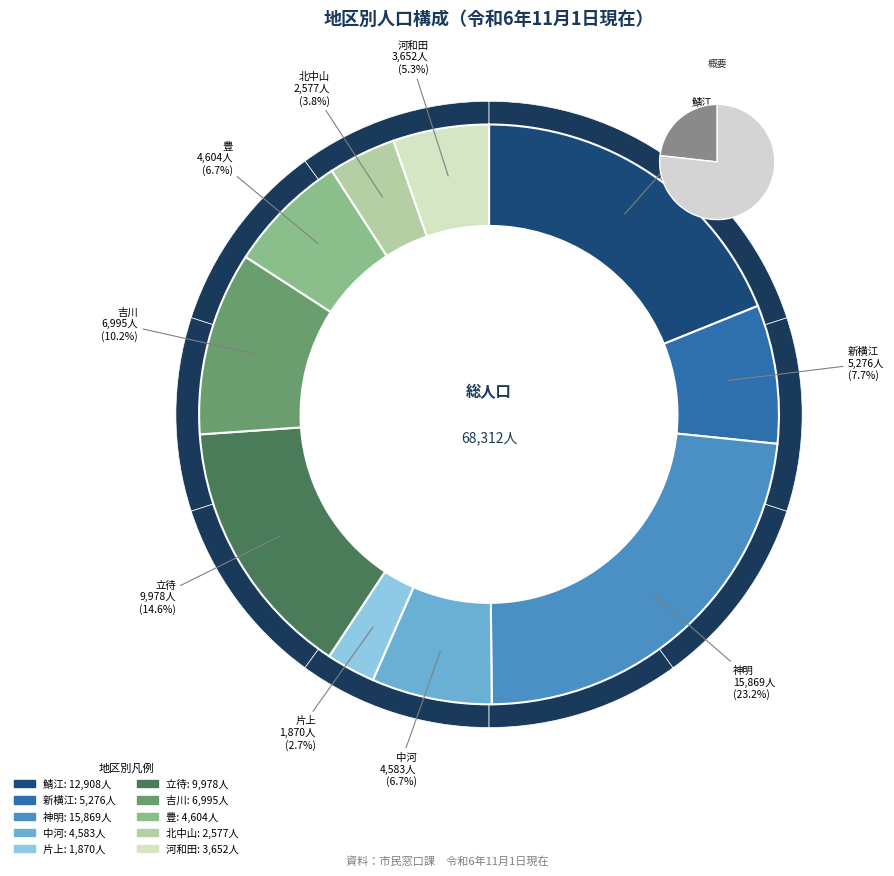

Rank the categories by value from lowest to highest.

片上, 北中山, 河和田, 中河, 豊, 新横江, 吉川, 立待, 鯖江, 神明